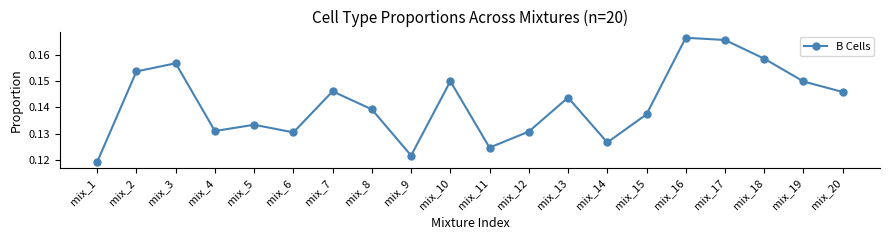

How many lines are shown in the chart?

1